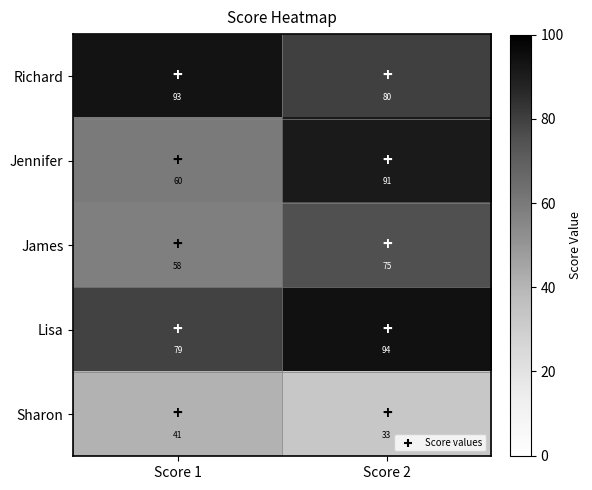

What is the difference between the James values at Score 1 and Score 2?

17